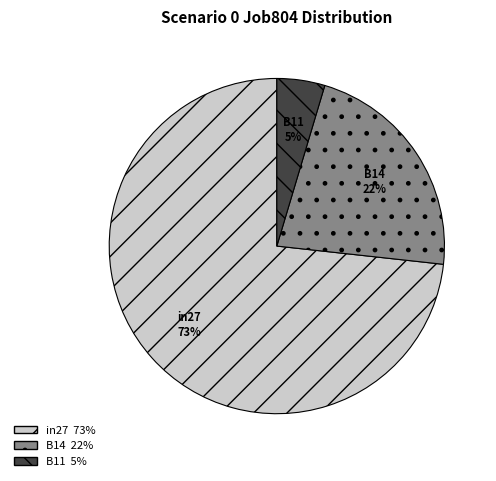

Which slice is the smallest?

B11